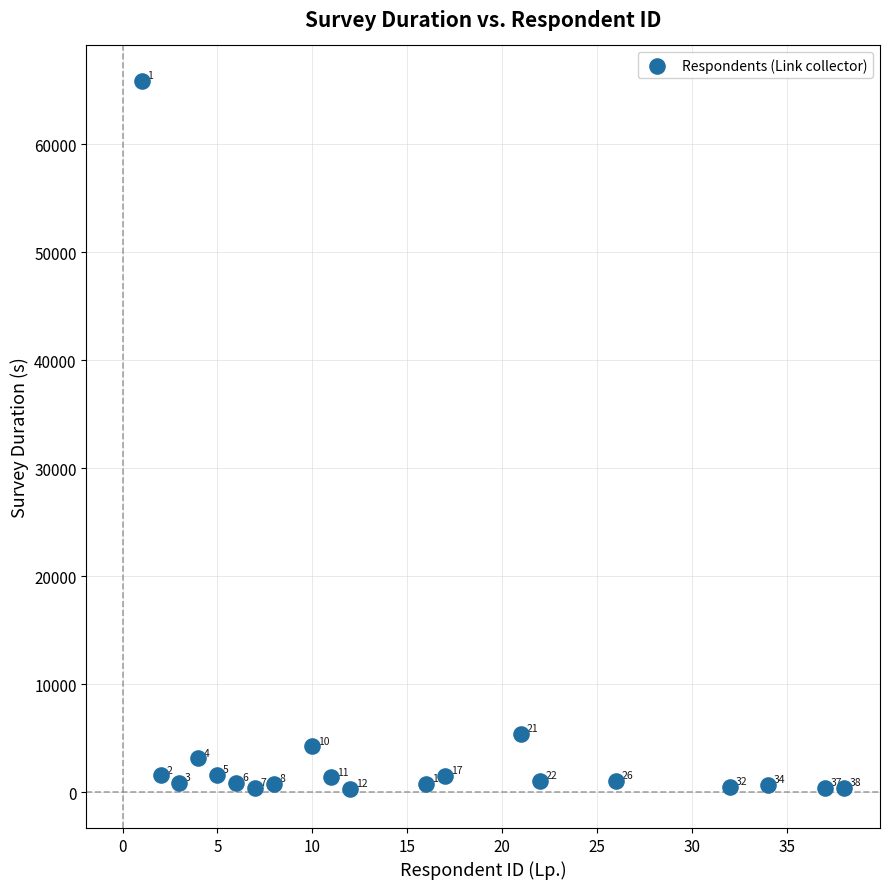

What is the range of X values (max minus min)?

37